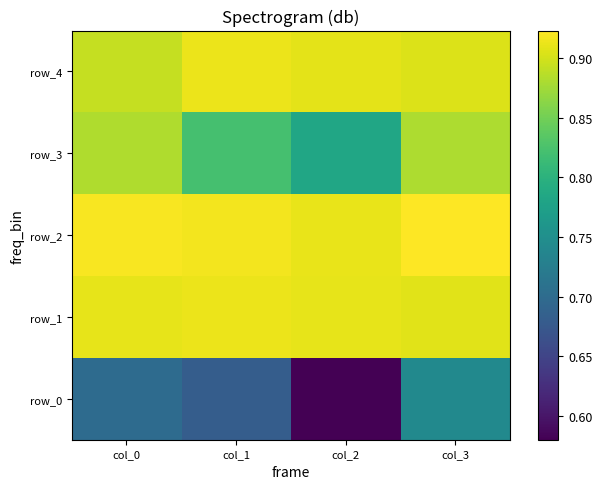

The row_3 series shows 0.8 at col_1. True or false?

True